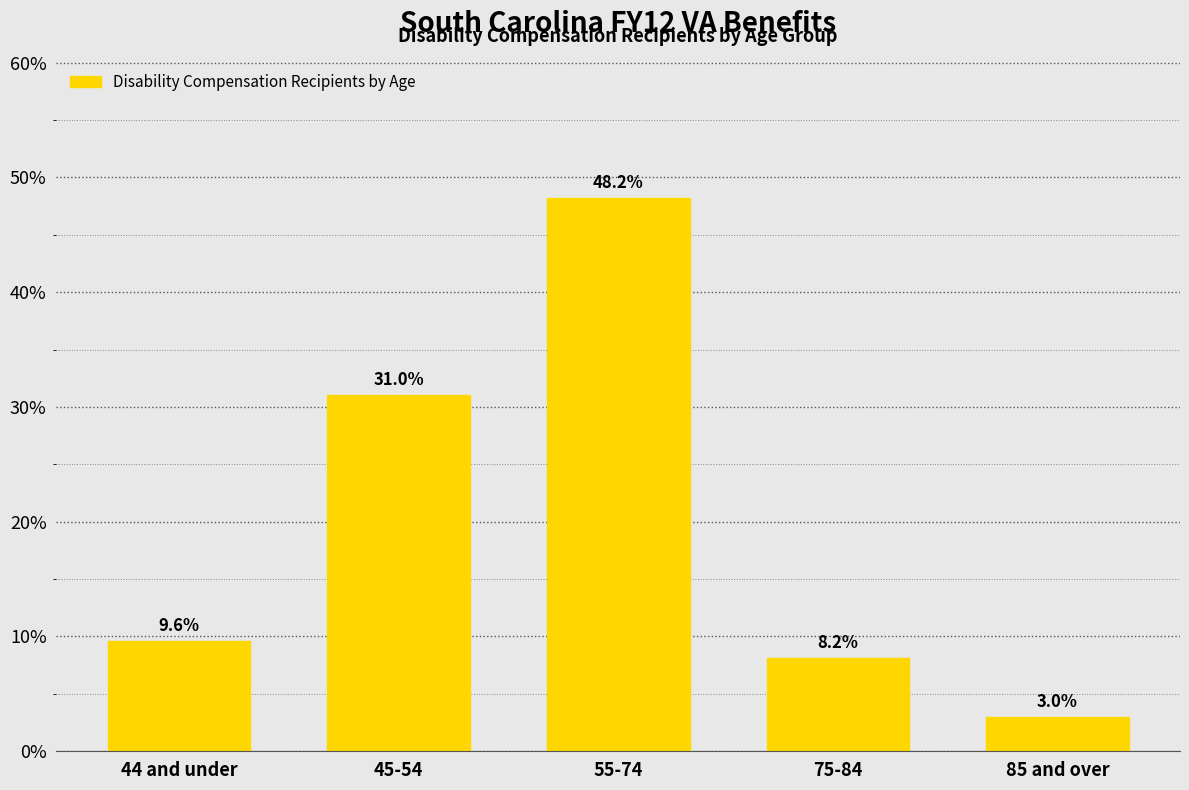

Reading left to right, list all the values displayed in this chart.

44 and under=9.6	45-54=31.0	55-74=48.2	75-84=8.2	85 and over=3.0